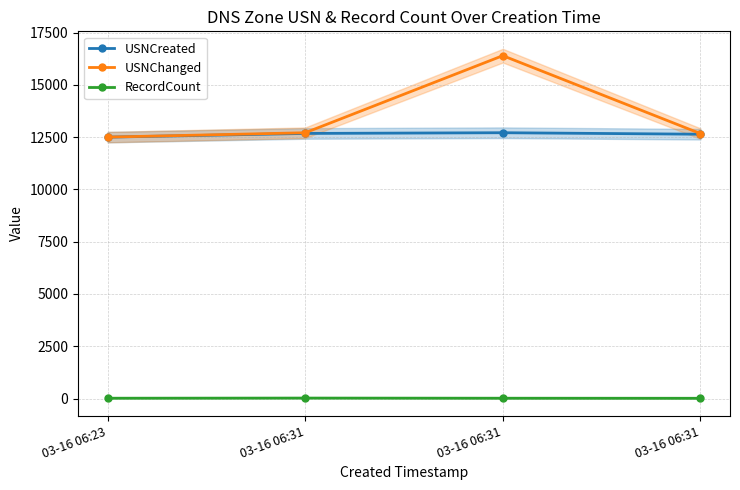

What is the difference between the maximum and minimum values in the RecordCount series?

10